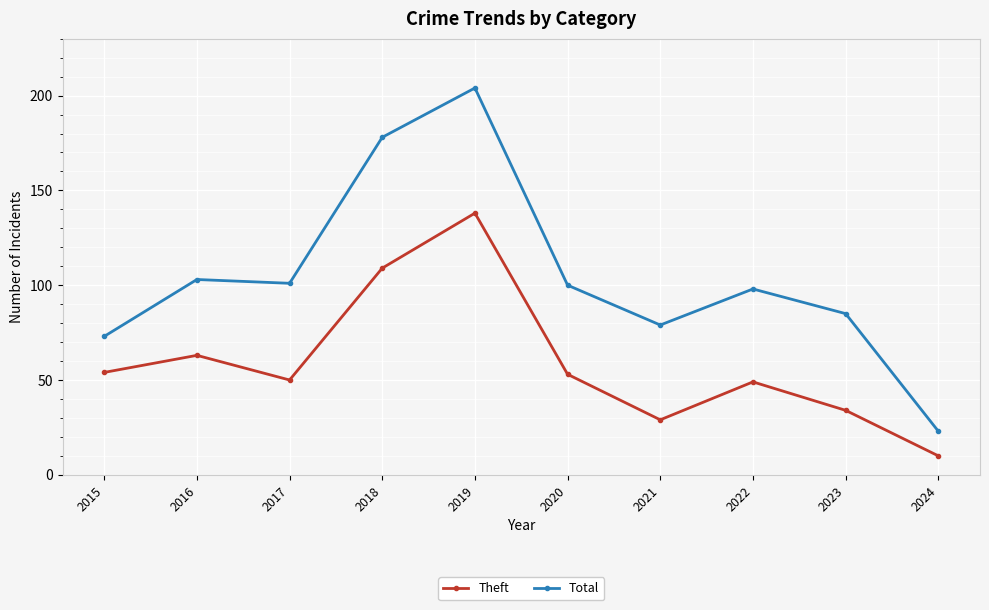

What is the value of the Total point at the 4th from the left?

178